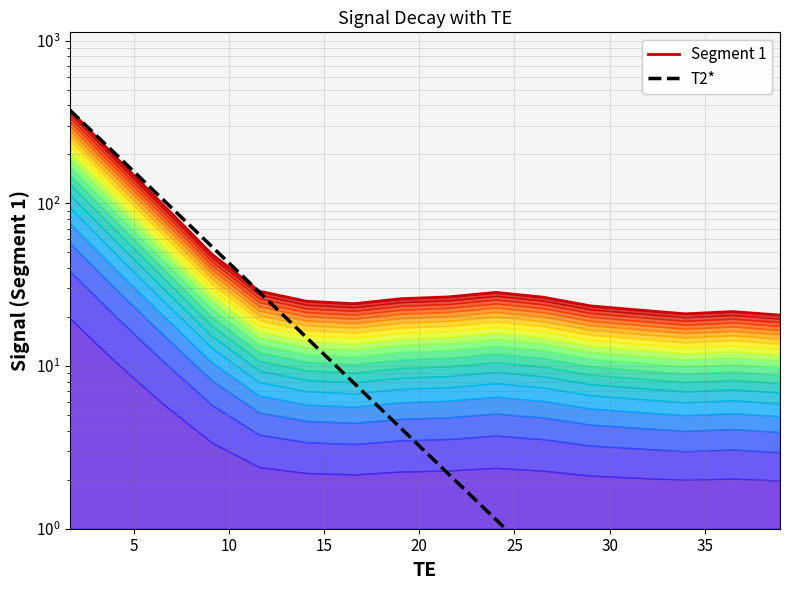

What is the value of the Segment 1 point at the 5th from the left?

28.9